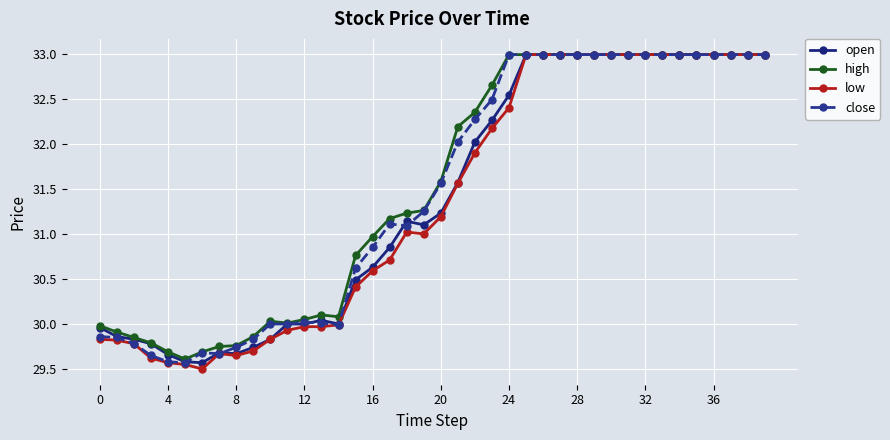

Count the number of categories in the chart.

40